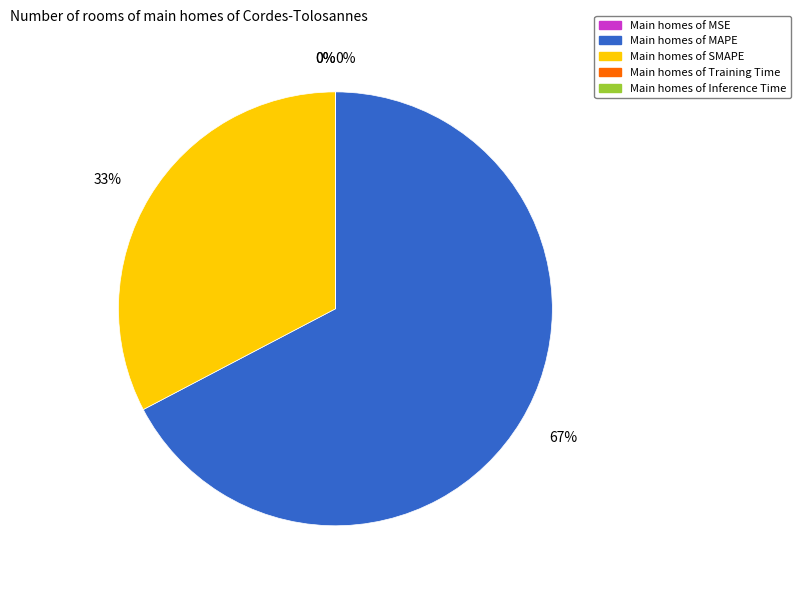

To the nearest percent, what is the difference between the largest and smallest slice percentages?

67%